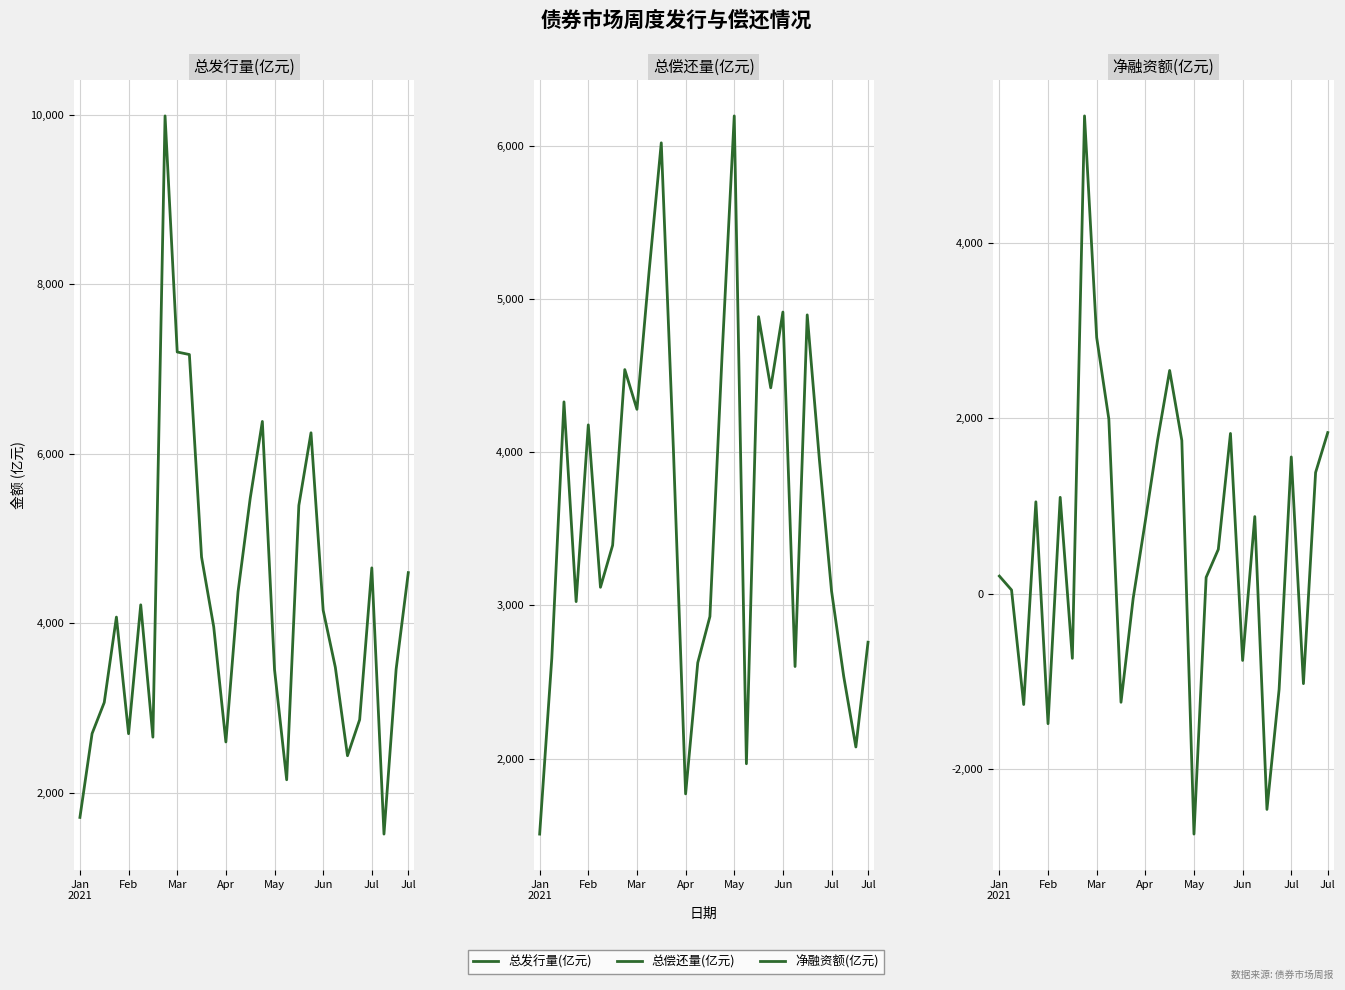

What is the average value of the 总发行量(亿元) series?

4195.8